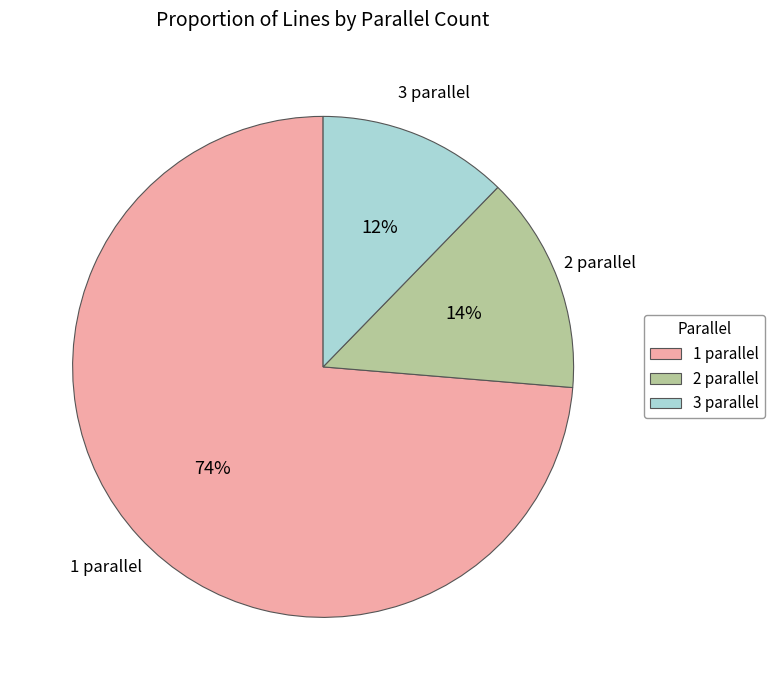

What is the ratio of the value at 3 to the value at 2?

0.9